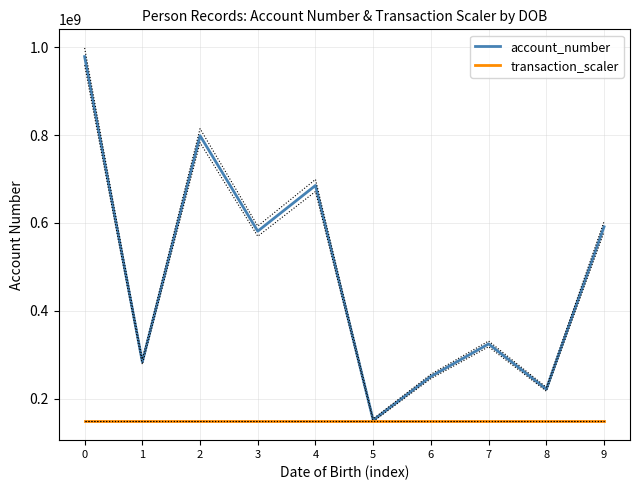

What is the spread (max minus min) of values at 8?

72106689.1